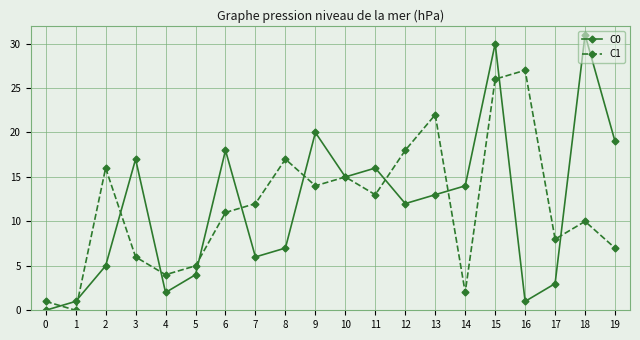

Does the chart display data point markers on the line(s)?

Yes